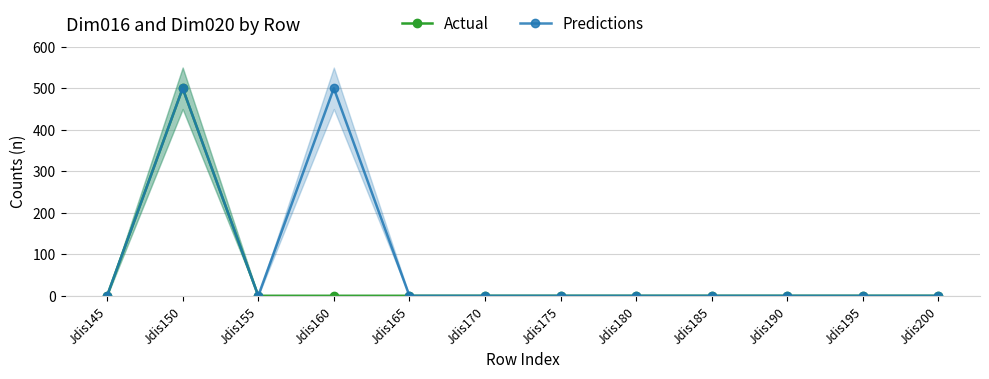

How many lines are shown in the chart?

2